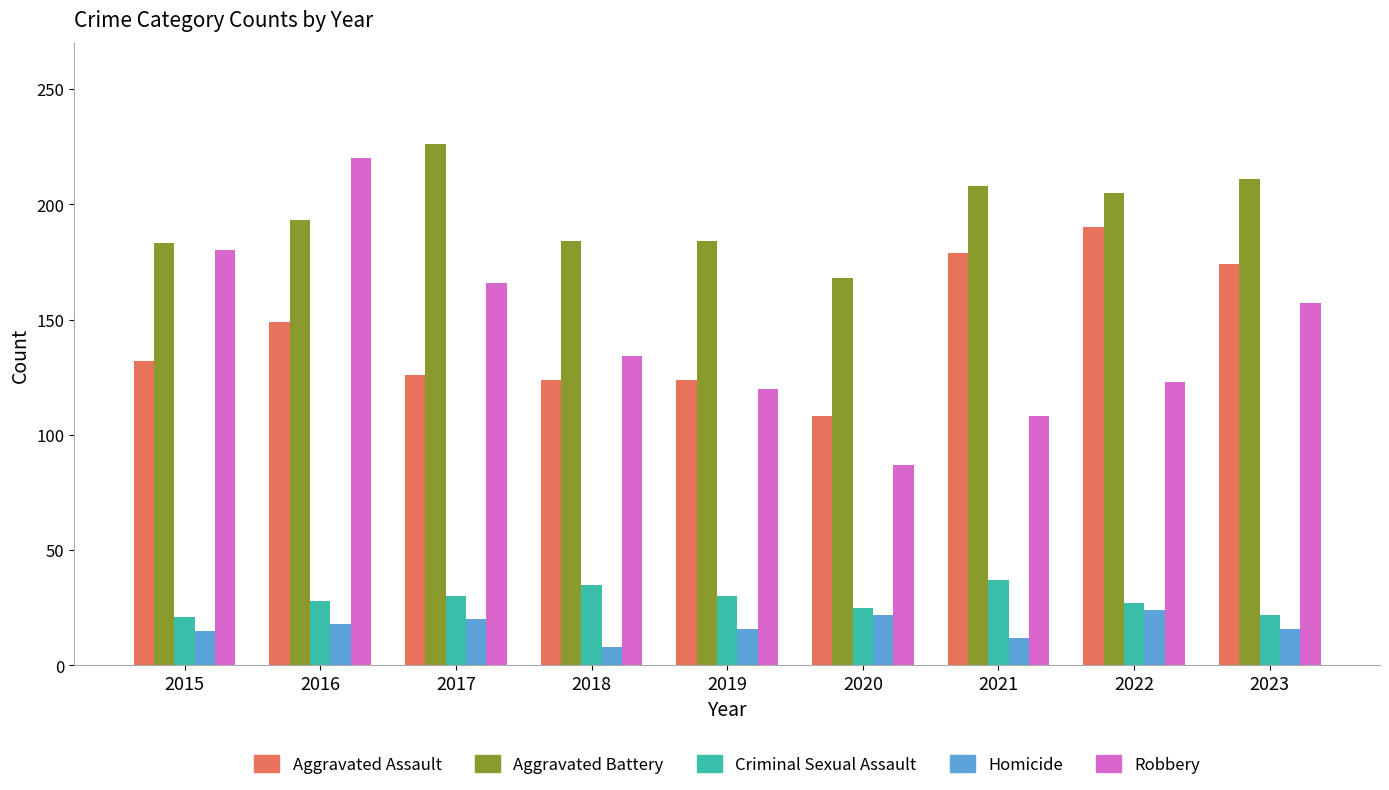

Which category has the lowest value across all series?

2018